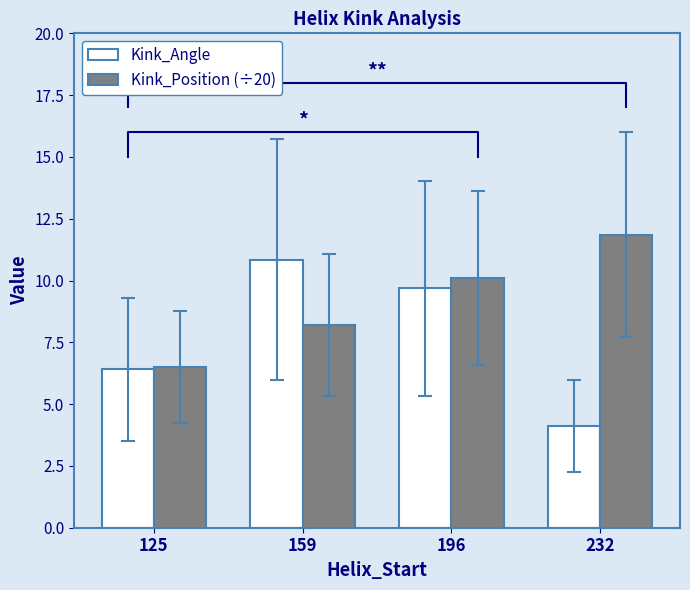

How many bars are there in each group?

2